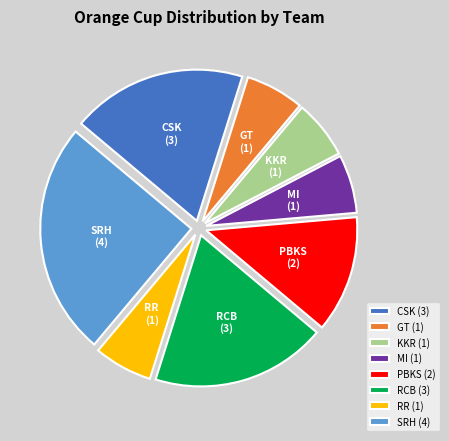

Does any single category account for the majority?

No